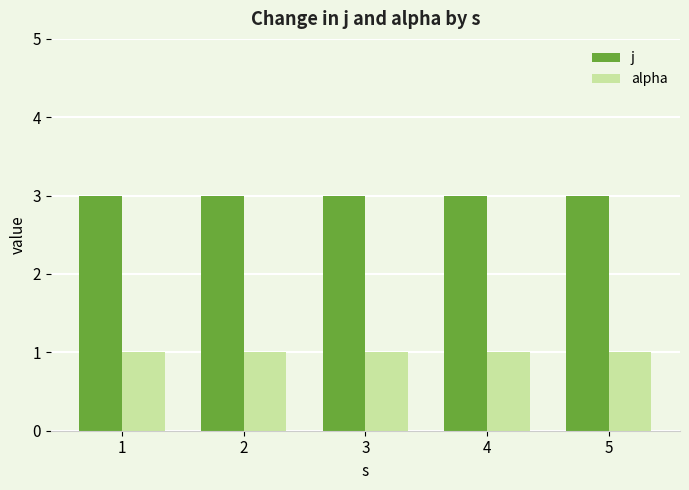

Reading left to right, transcribe all the data shown in this chart.

j: 3	3	3	3	3
alpha: 1	1	1	1	1